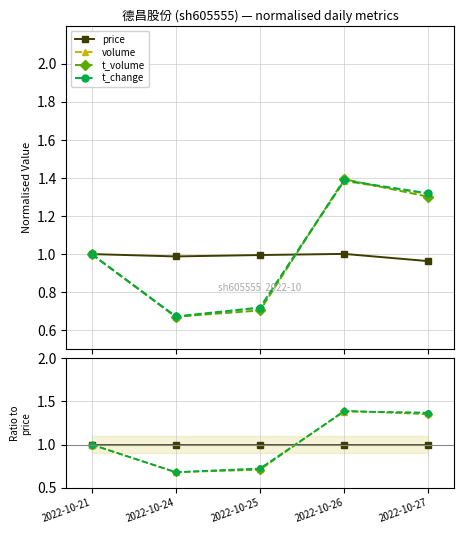

What is the sum of all t_volume values?

5.1